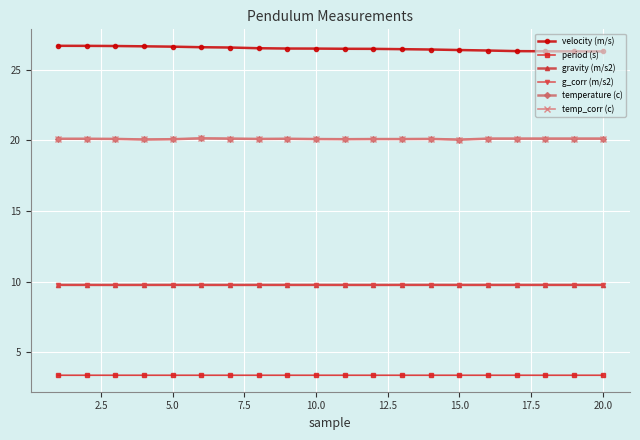

Is this an area chart (filled region under the line)?

No